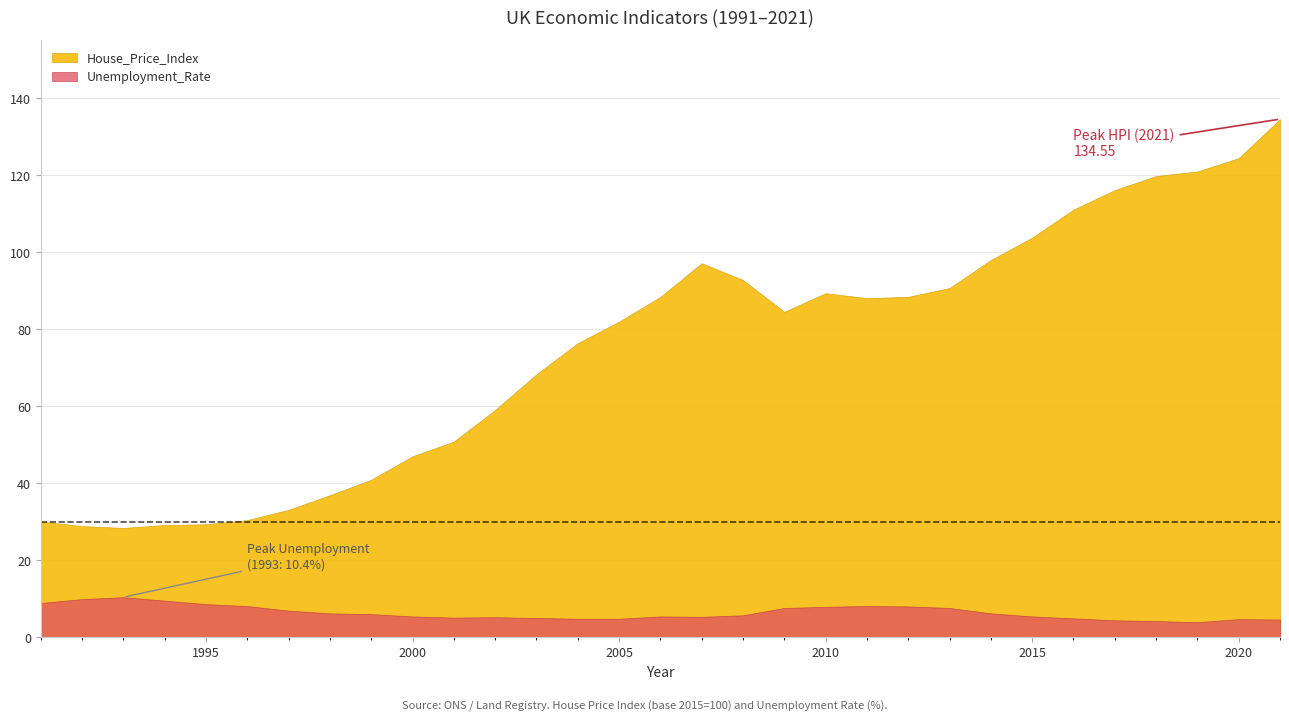

What is the value of the House_Price_Index point at the 17th from the left?

97.1